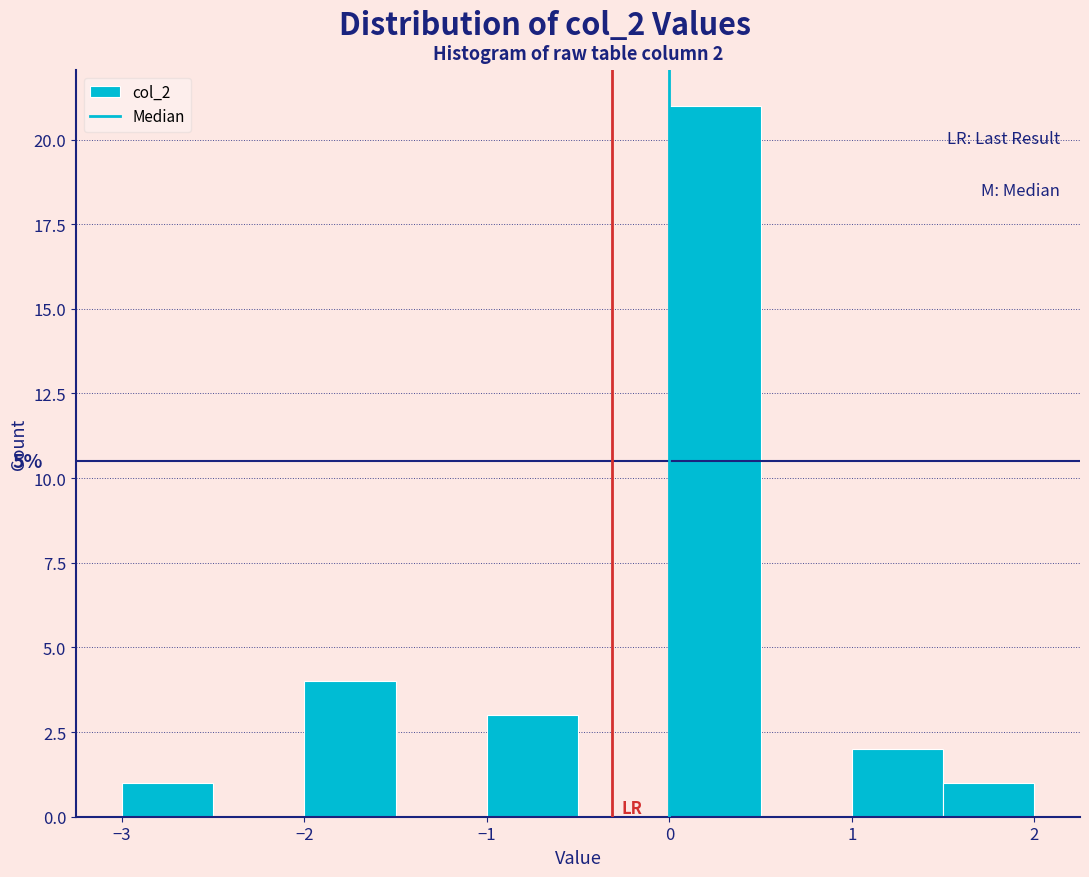

Which range on the x-axis has the tallest bar?

0.0 to 0.5